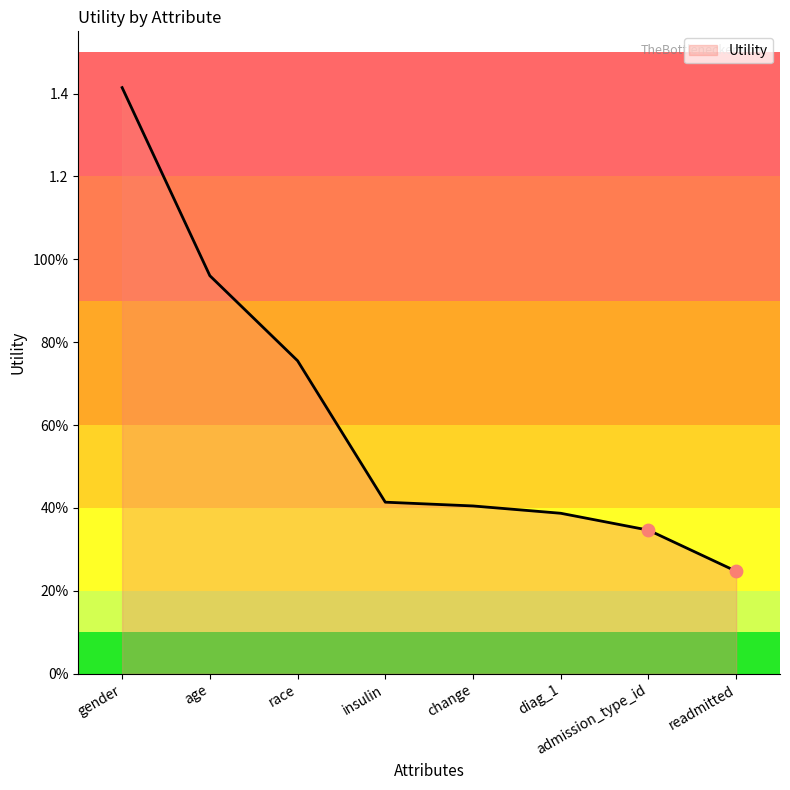

Approximately how many times larger is the value at change compared to gender?

0.3